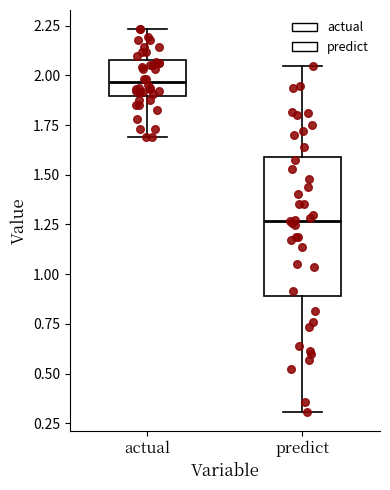

Where does the upper whisker of the box for actual end on the y-axis? The values are not printed on the chart, so give them approximately, as read against the axis.

2.25